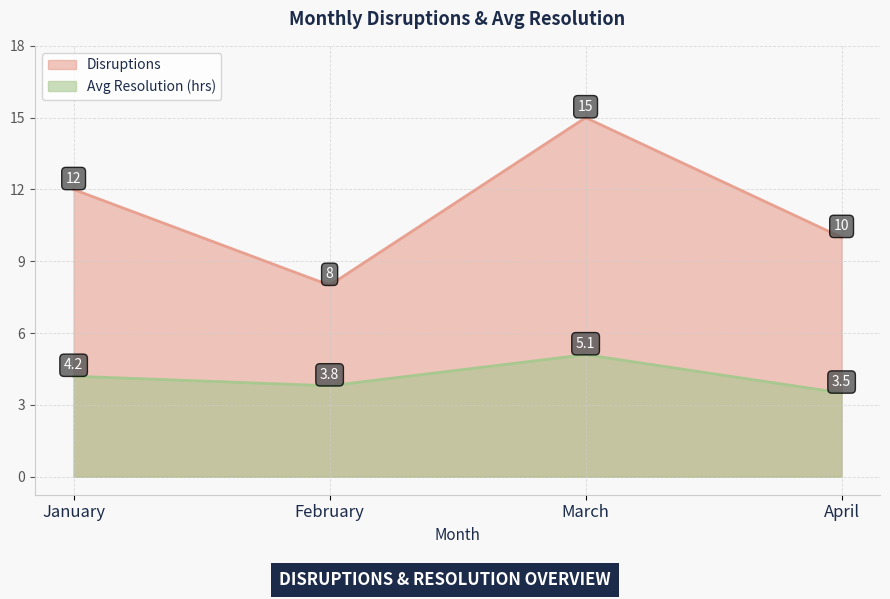

What is the difference between the second highest and second lowest values in the Avg Resolution (hrs) series?

0.4